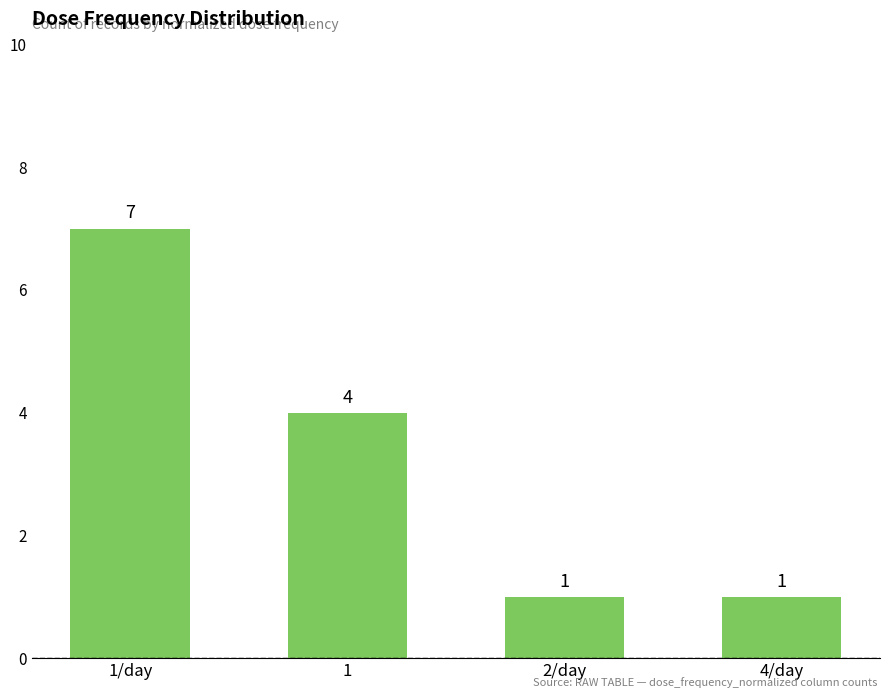

What is the label of the 1st bar from the right?

4/day